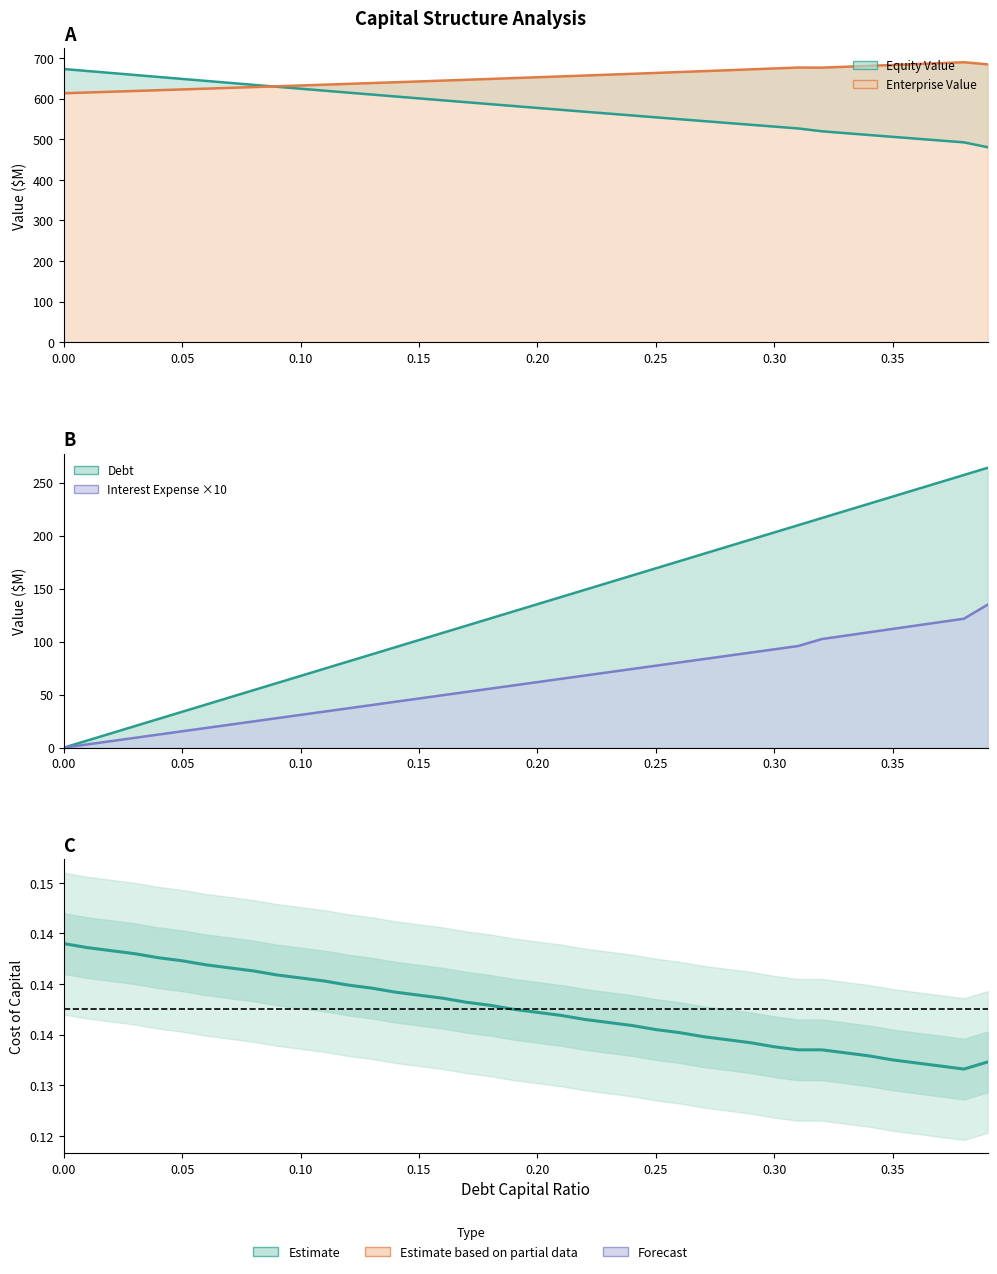

At how many categories does at least one series exceed 40?

40